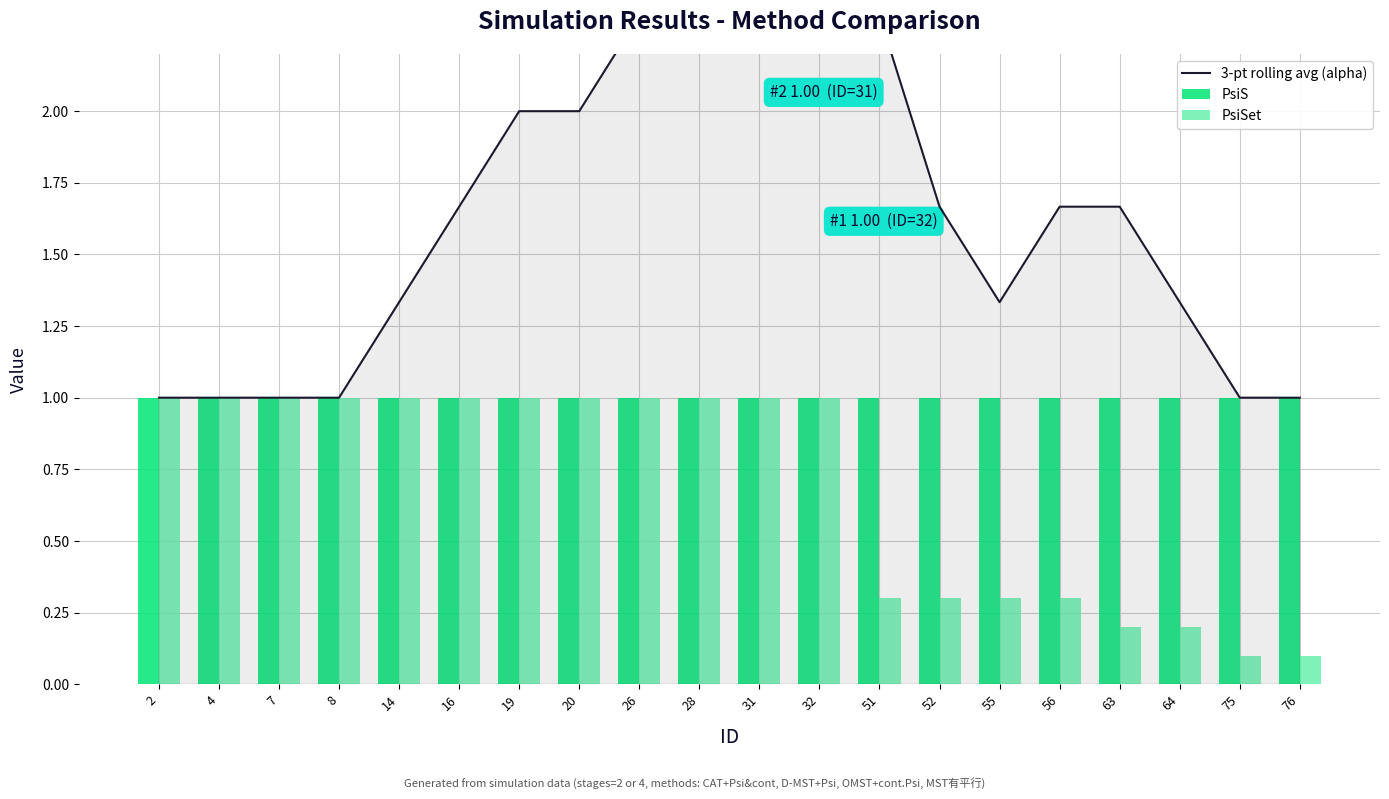

List the labels in order of PsiS value, largest first.

2, 4, 7, 8, 14, 16, 19, 20, 26, 28, 31, 32, 51, 52, 55, 56, 63, 64, 75, 76